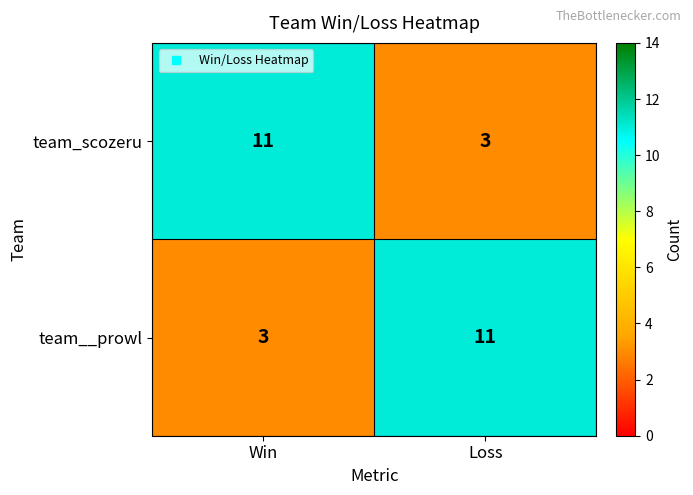

What is the sum of the team__prowl values at Loss and Win?

14